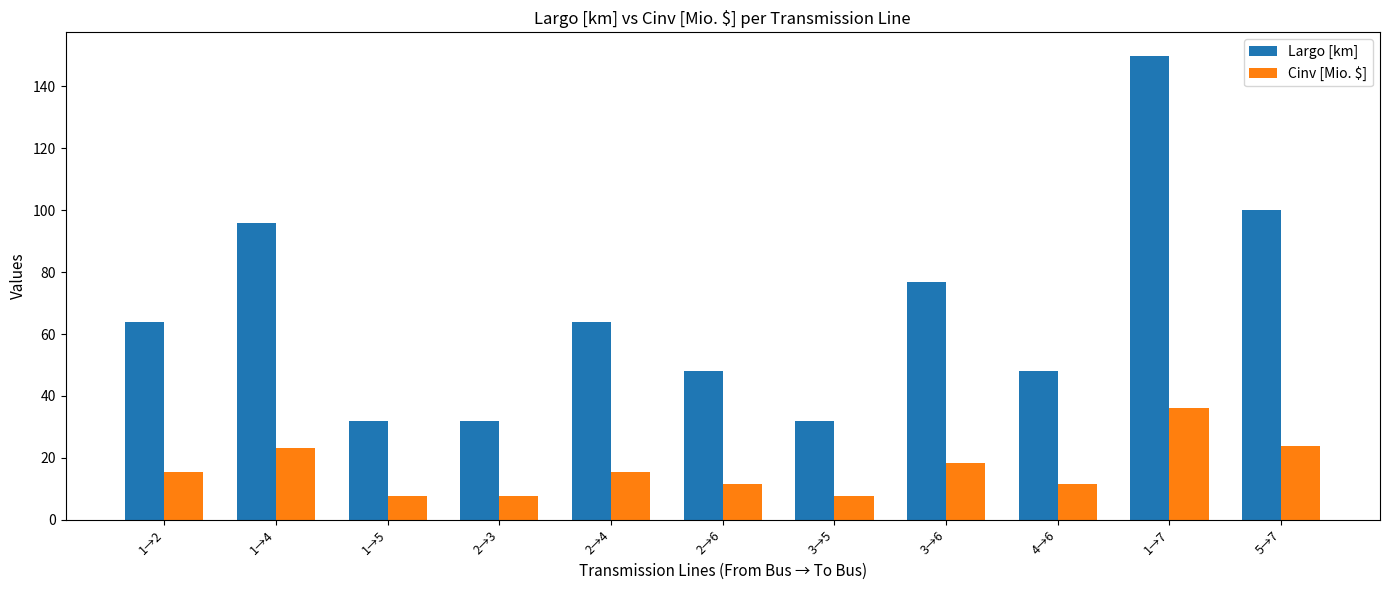

At 3→5, list the series in order from smallest to largest.

Cinv [Mio. $], Largo [km]